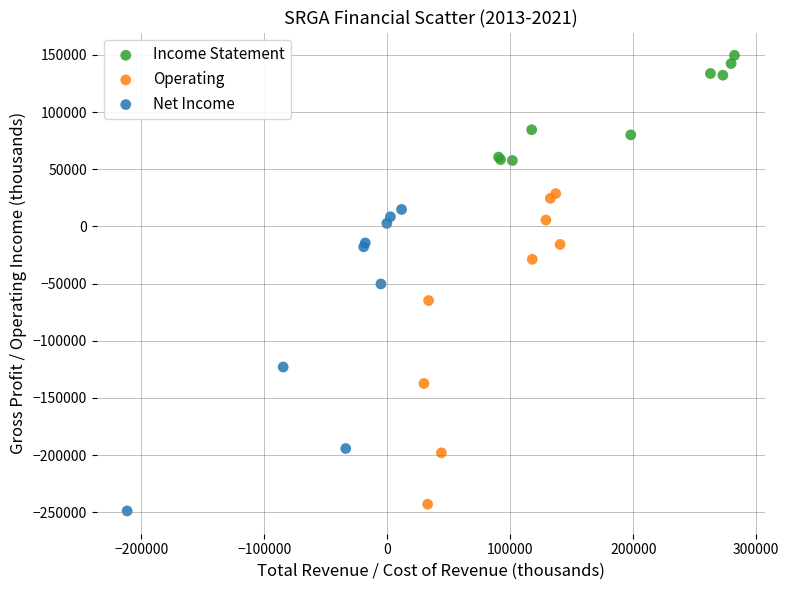

Which series has the largest Y range (max minus min)?

Operating